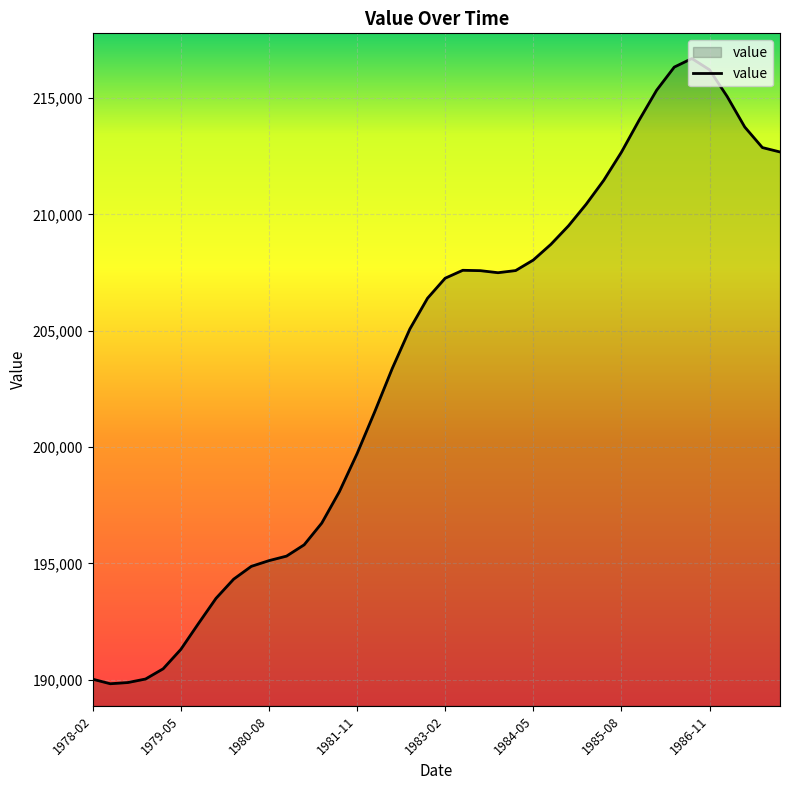

What is the average value?

203627